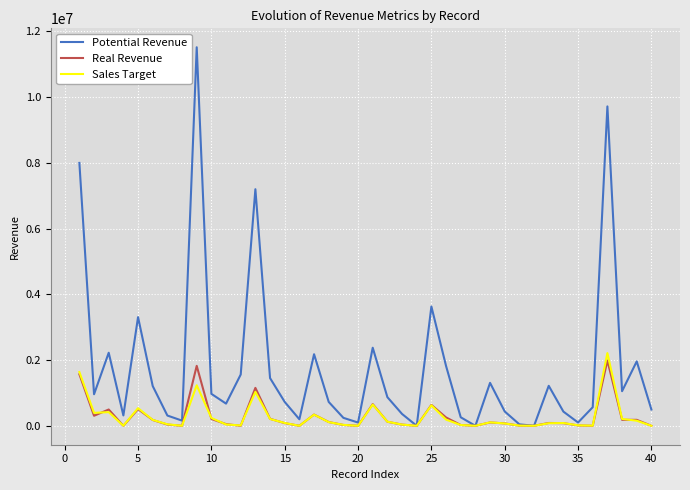

Which series has the largest total across all categories?

Potential Revenue